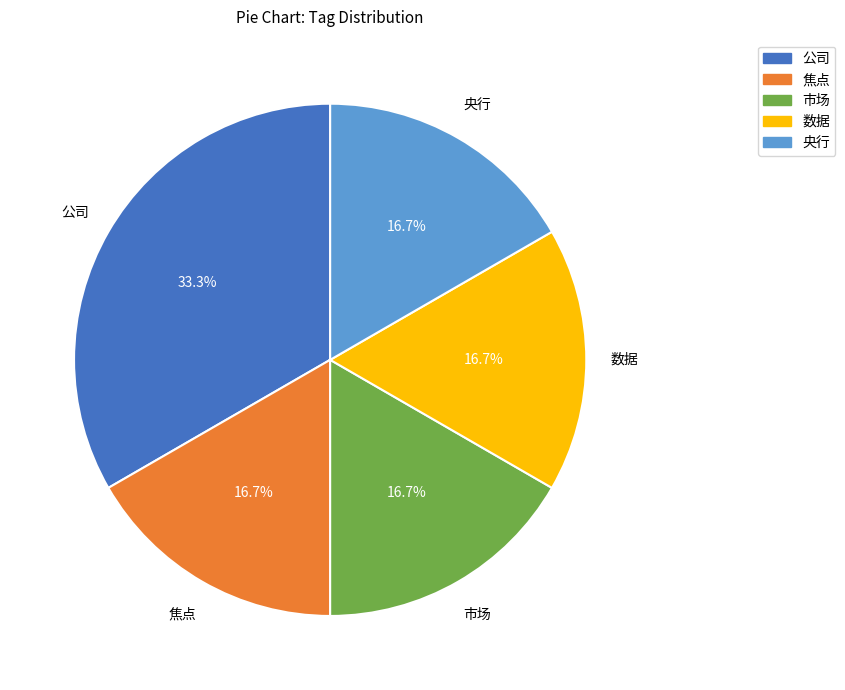

Is there a majority slice in this chart?

No